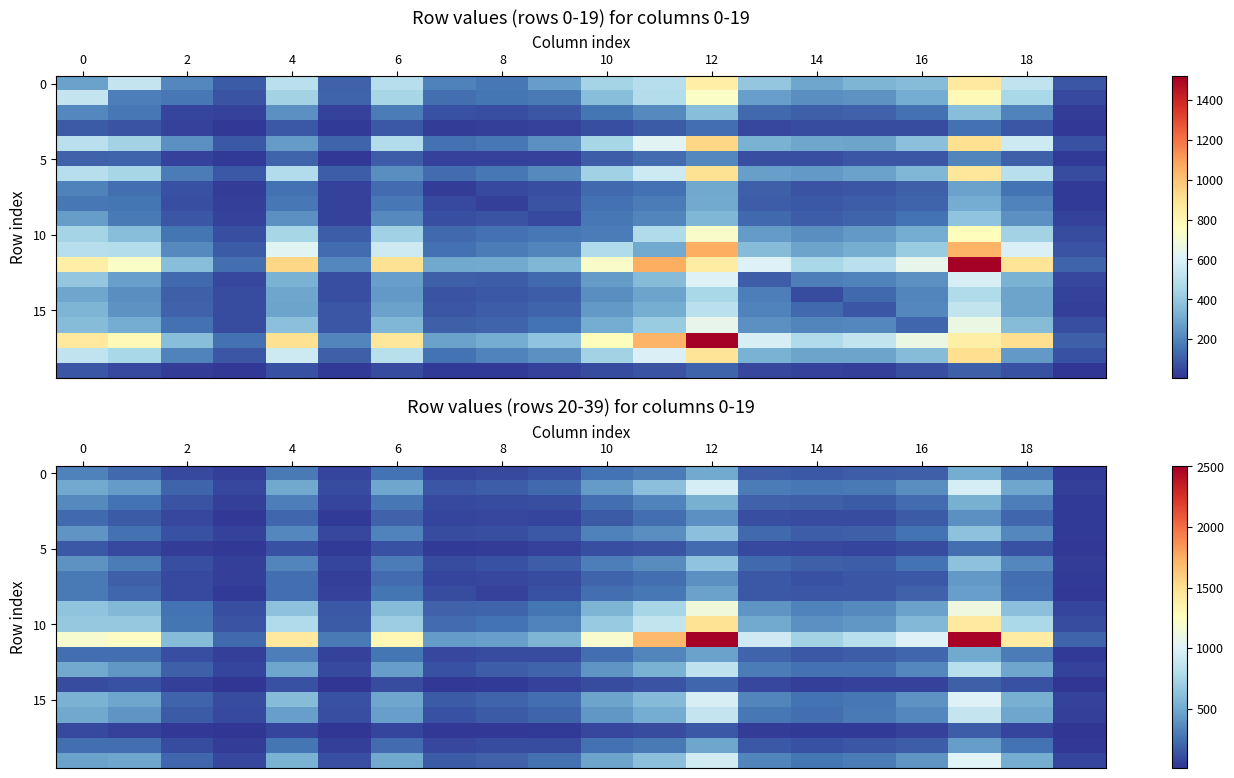

At how many categories does at least one series exceed 2386?

2